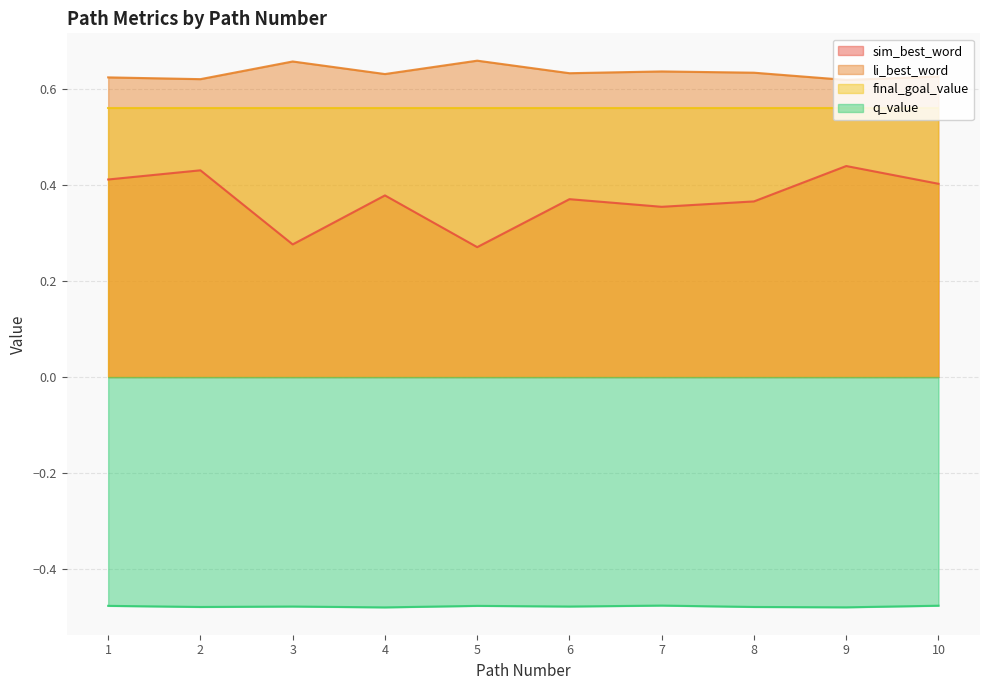

Does the chart have visible grid lines?

Yes